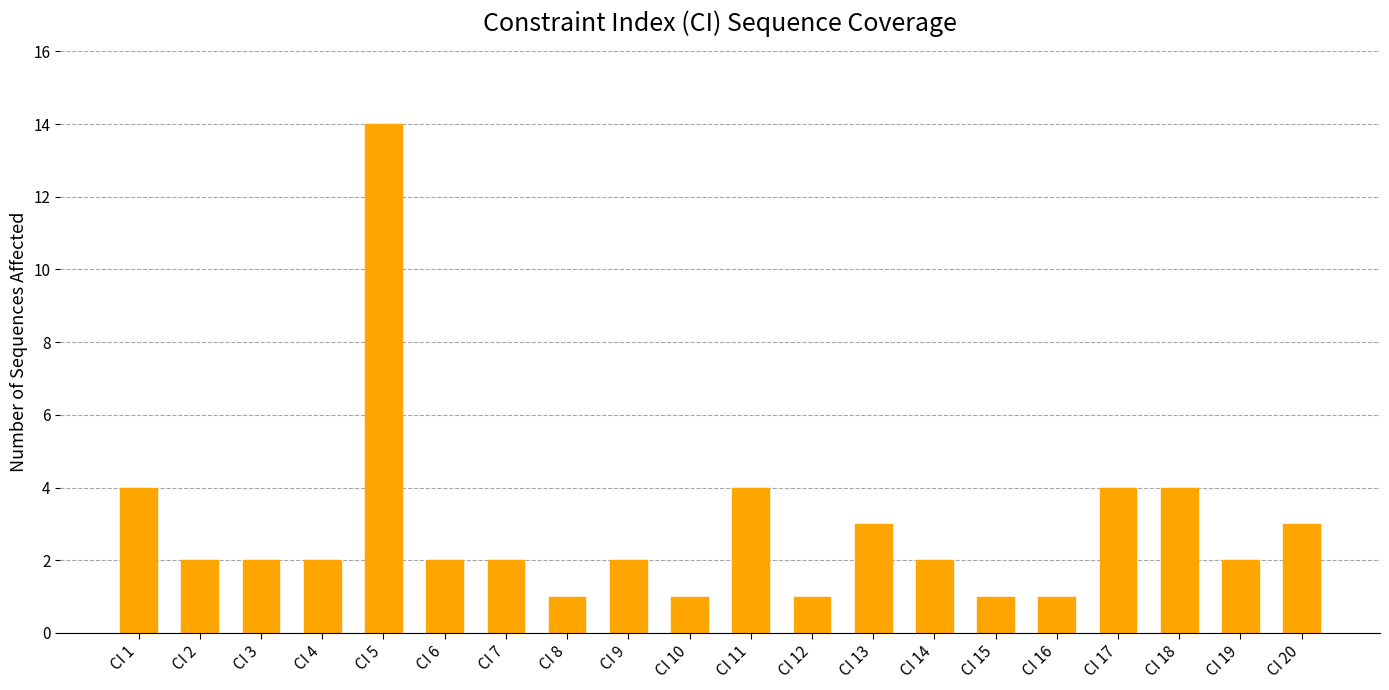

What is the difference between the maximum and minimum values?

13